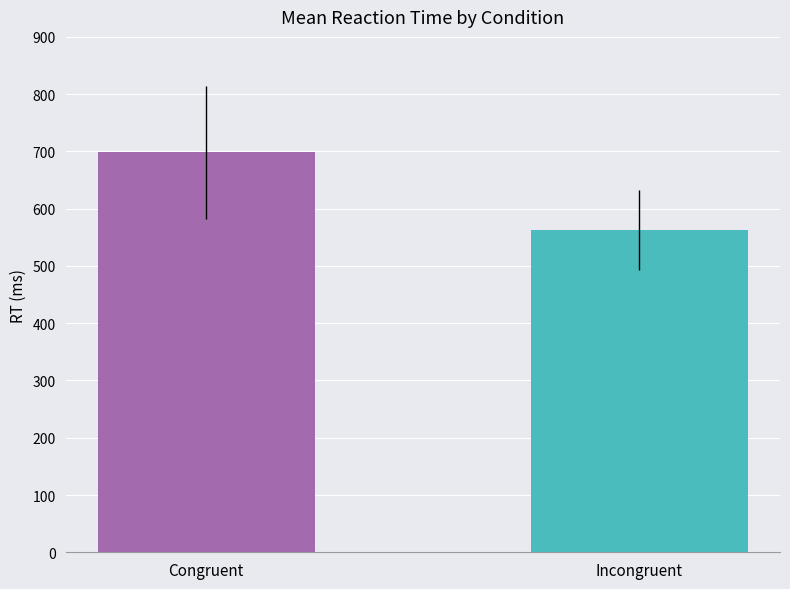

What is the smallest value displayed?

562.5